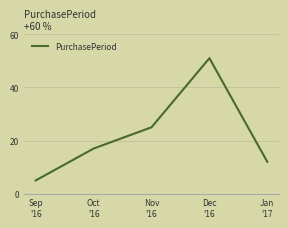

Does the chart have visible grid lines?

Yes